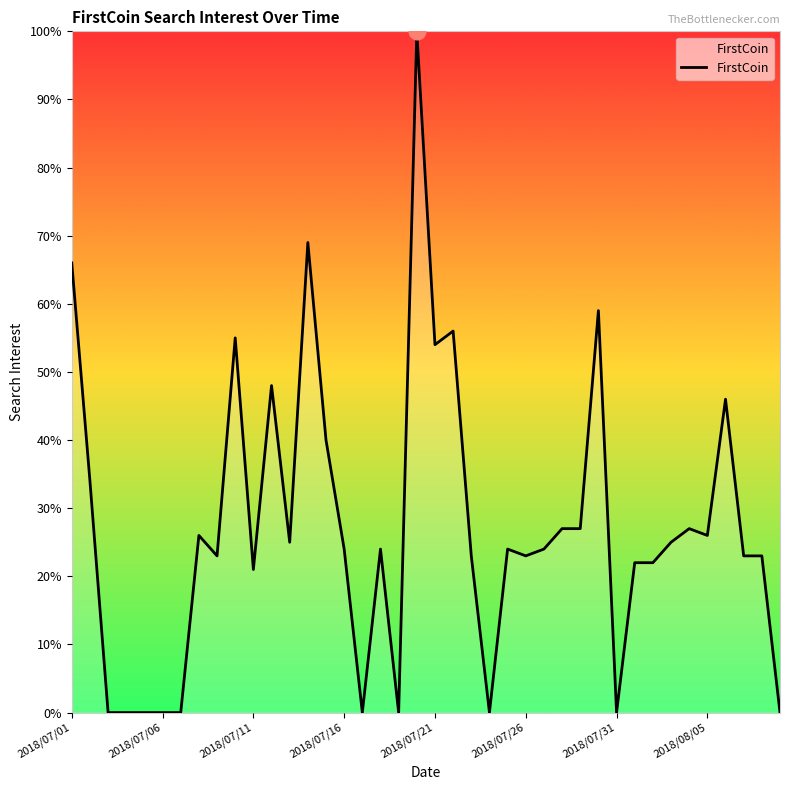

What is the greatest value displayed?

100